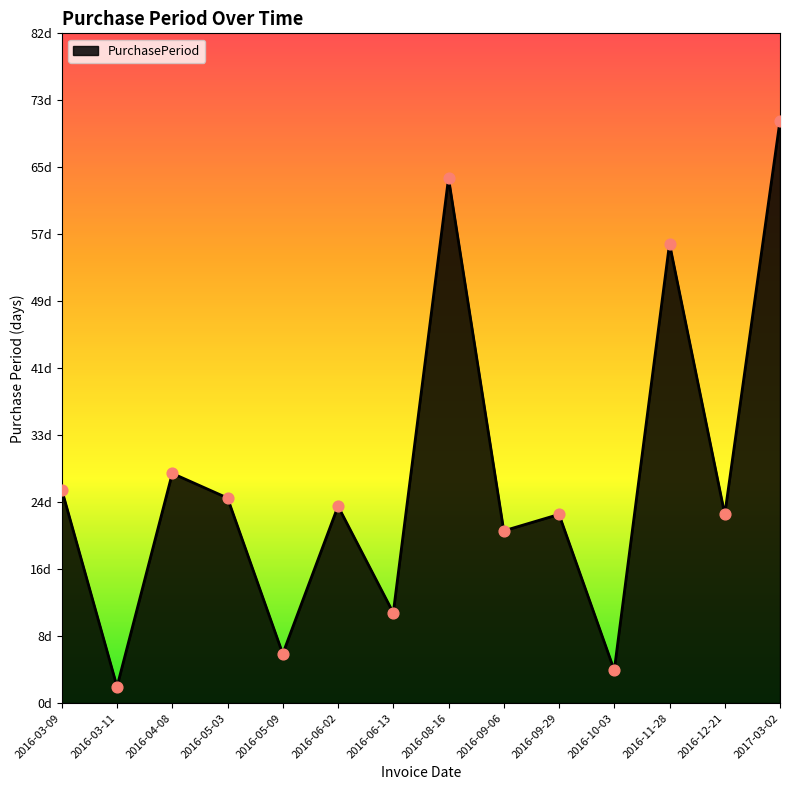

What is the change in value from 2016-06-02 to 2016-10-03?

-20